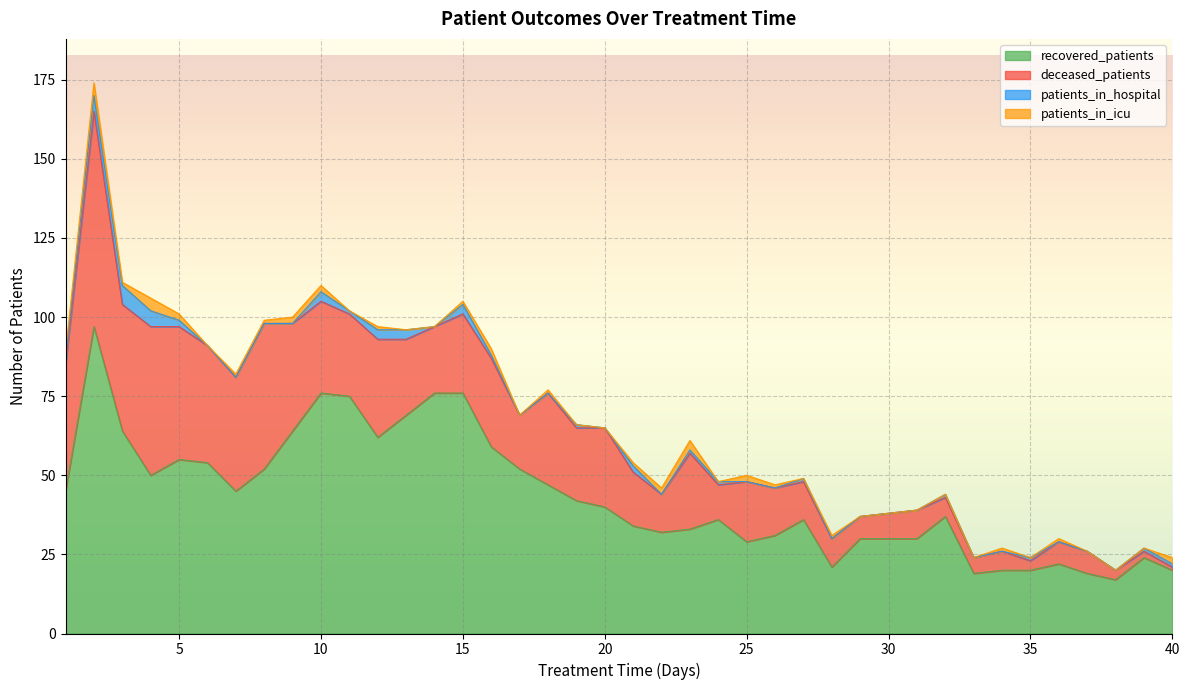

What is the spread (max minus min) of values at 26?

31